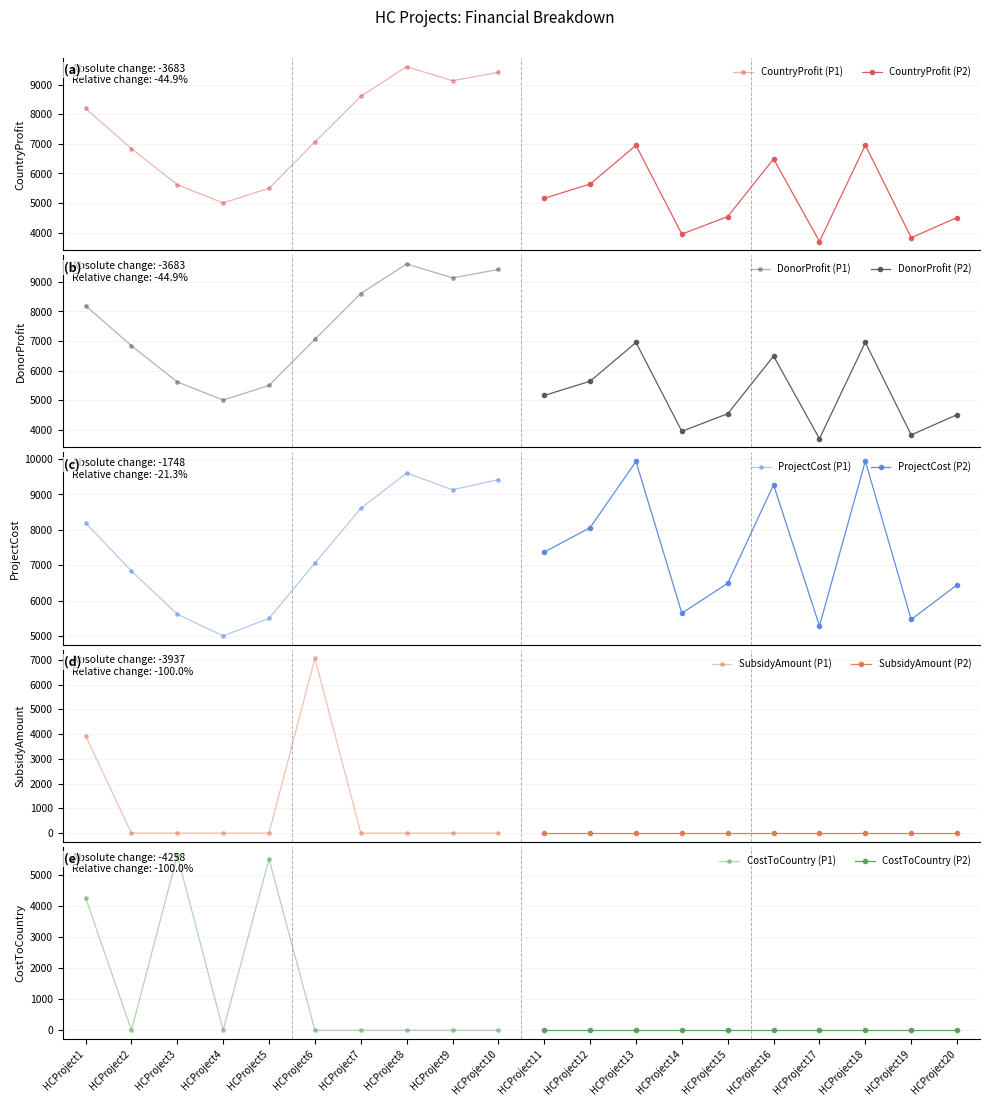

What is the average value of the SubsidyAmount series?

550